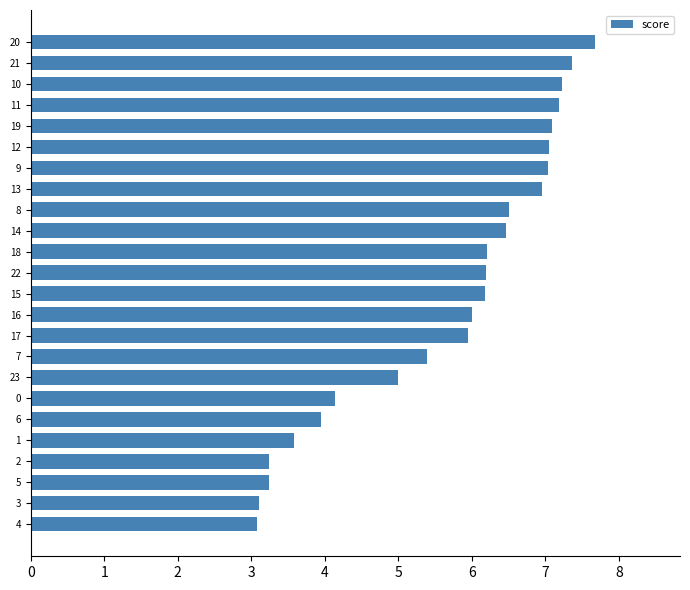

Reading bottom to top, what are all the values shown in this chart?

3.1	3.1	3.2	3.2	3.6	3.9	4.1	5.0	5.4	6.0	6.0	6.2	6.2	6.2	6.5	6.5	7.0	7.0	7.0	7.1	7.2	7.2	7.4	7.7